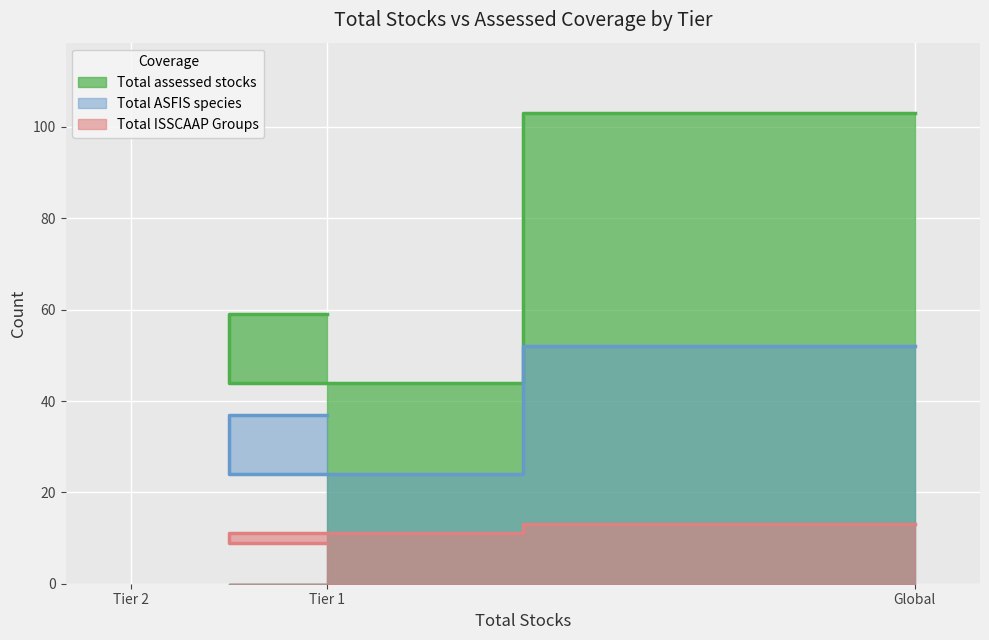

What is the highest value of the Total ASFIS species series?

52